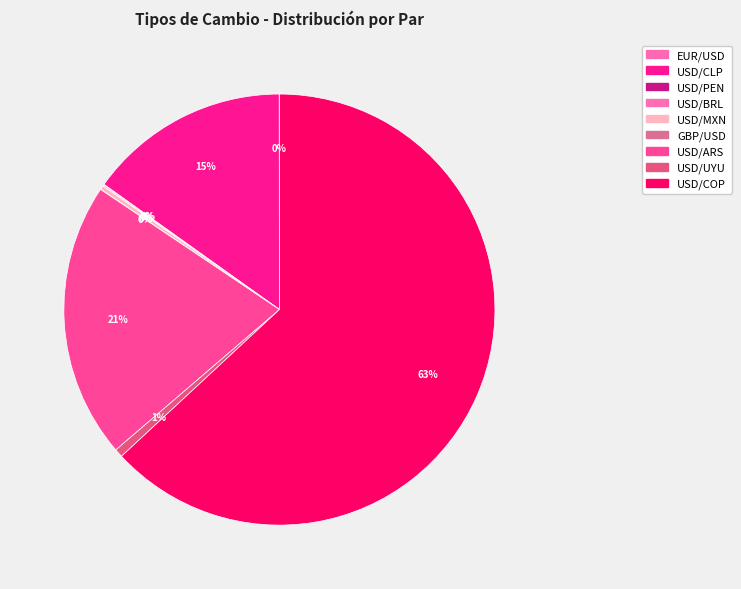

Is there a majority slice in this chart?

Yes